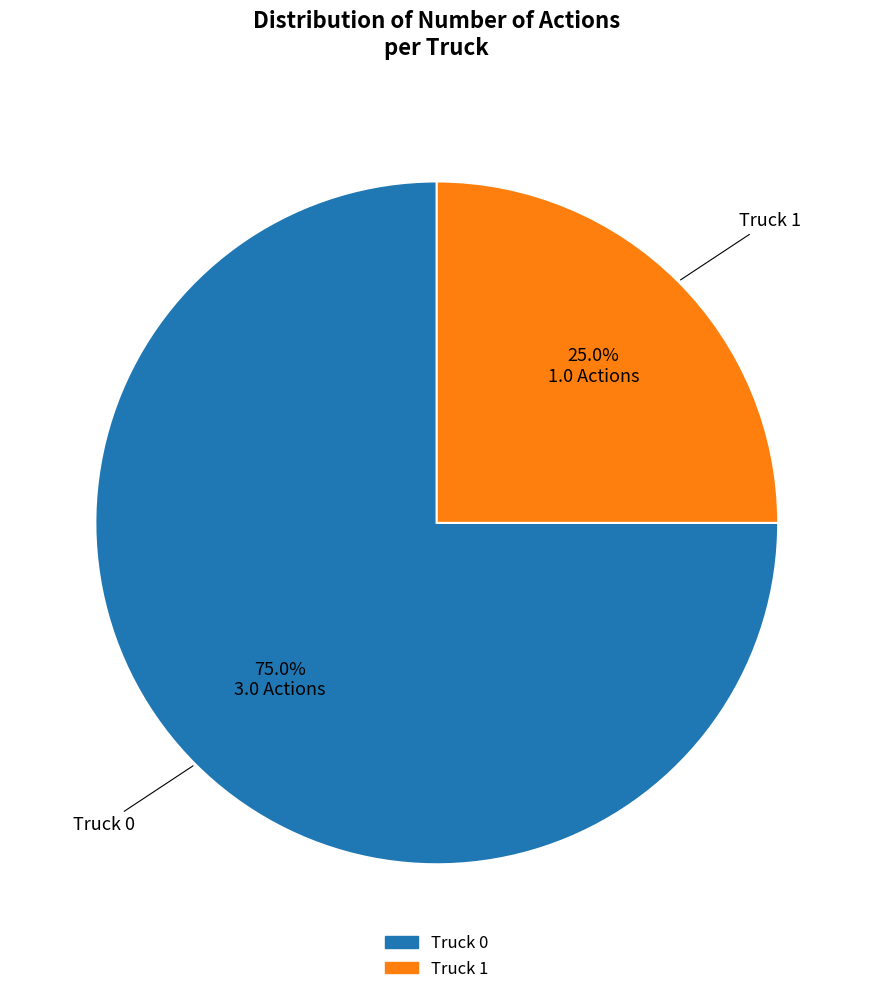

Does Truck 0 account for over 50% of the chart?

Yes